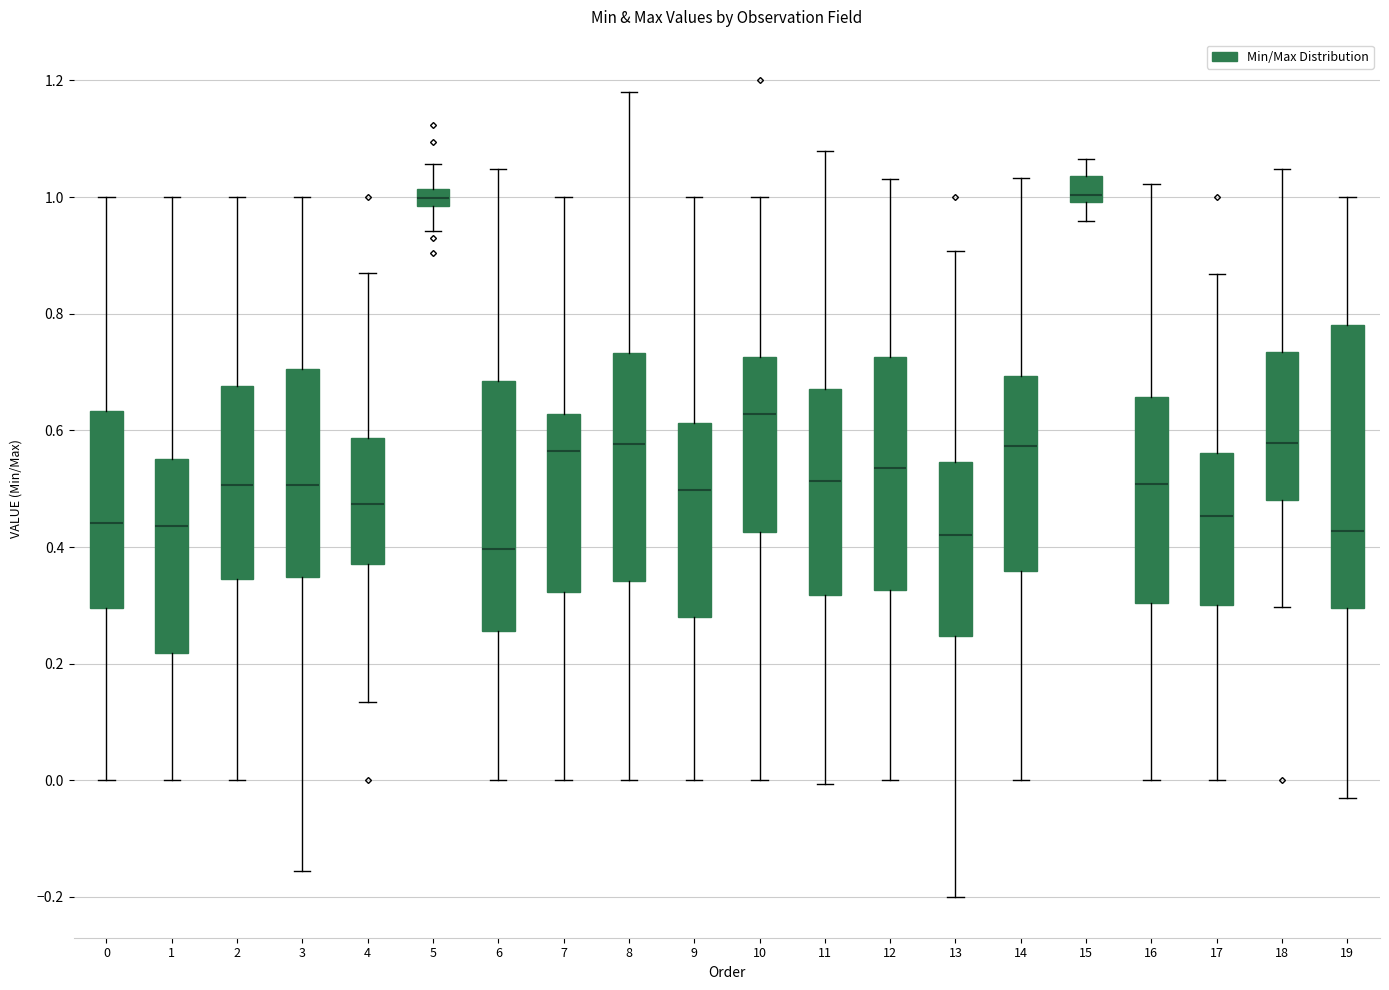

Which box is the tallest, from its lower edge to its upper edge?

19